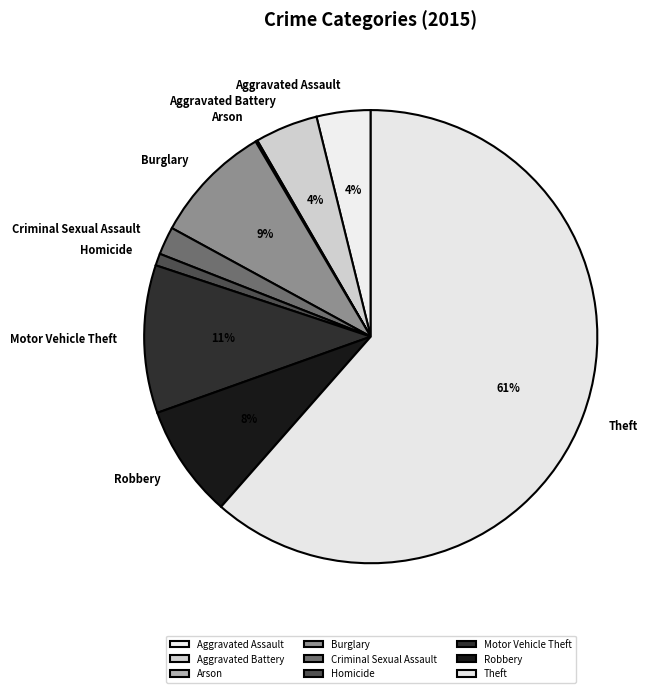

Which slice is the largest?

Theft